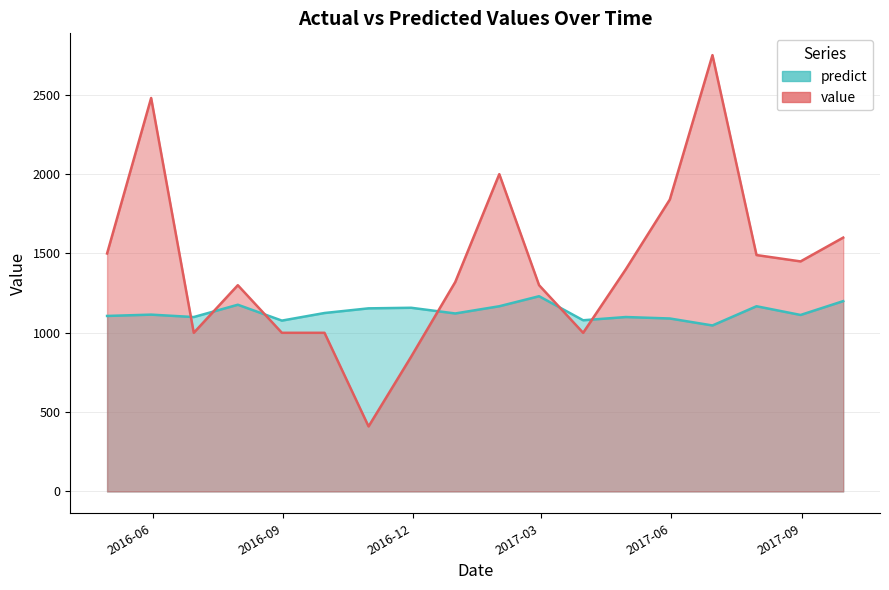

What is the smallest value displayed?

410.0